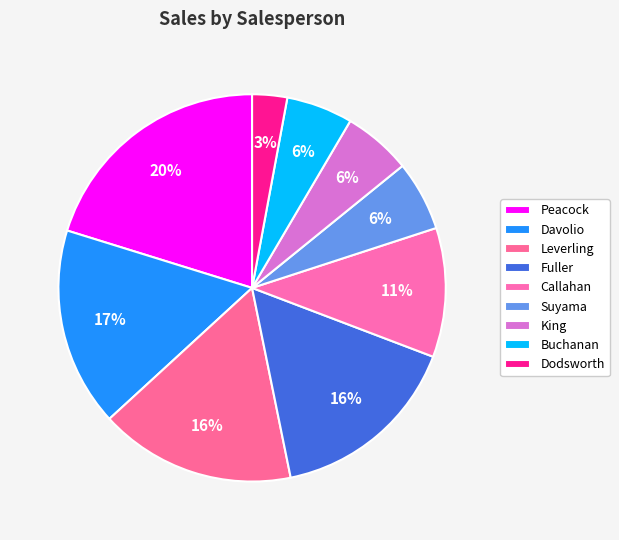

Count the number of slices in the pie.

9